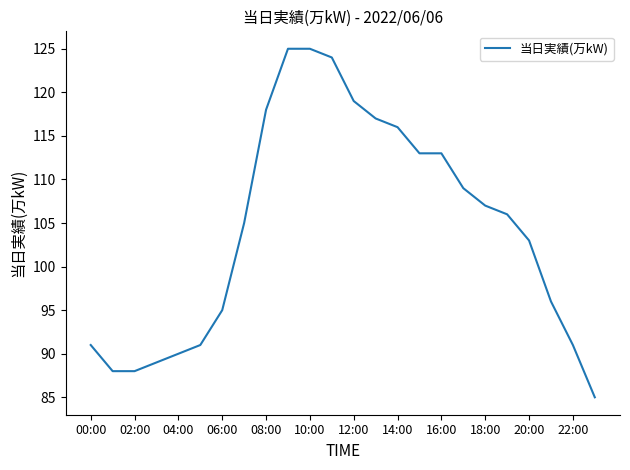

What is the difference between the maximum and minimum values?

40